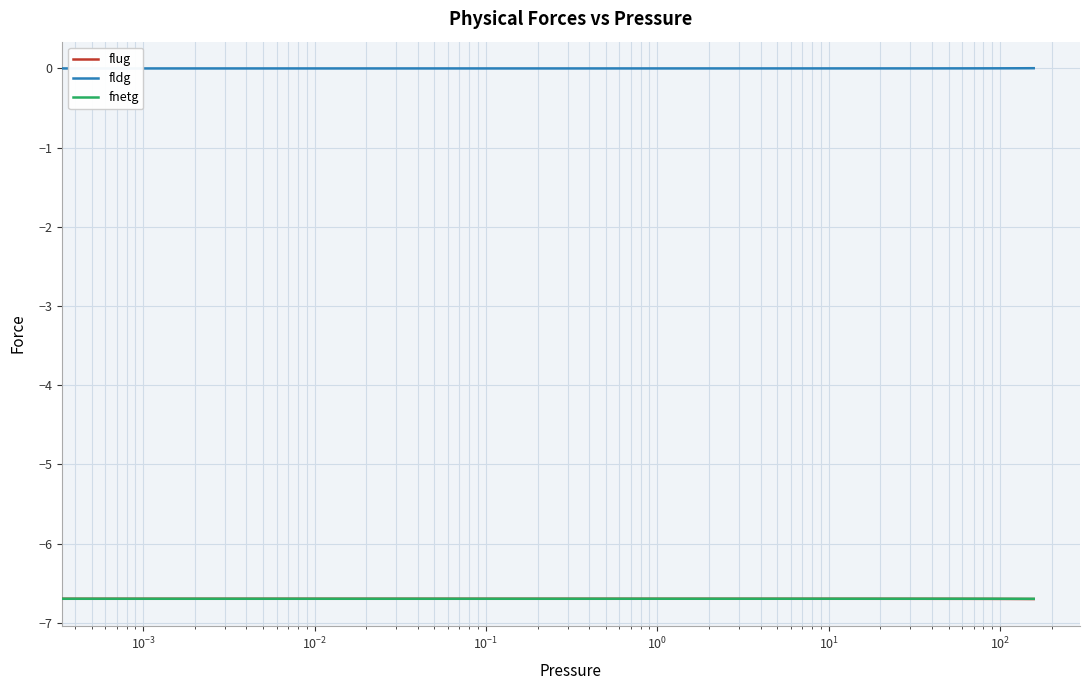

True or false: fnetg and fldg cross at least once.

False